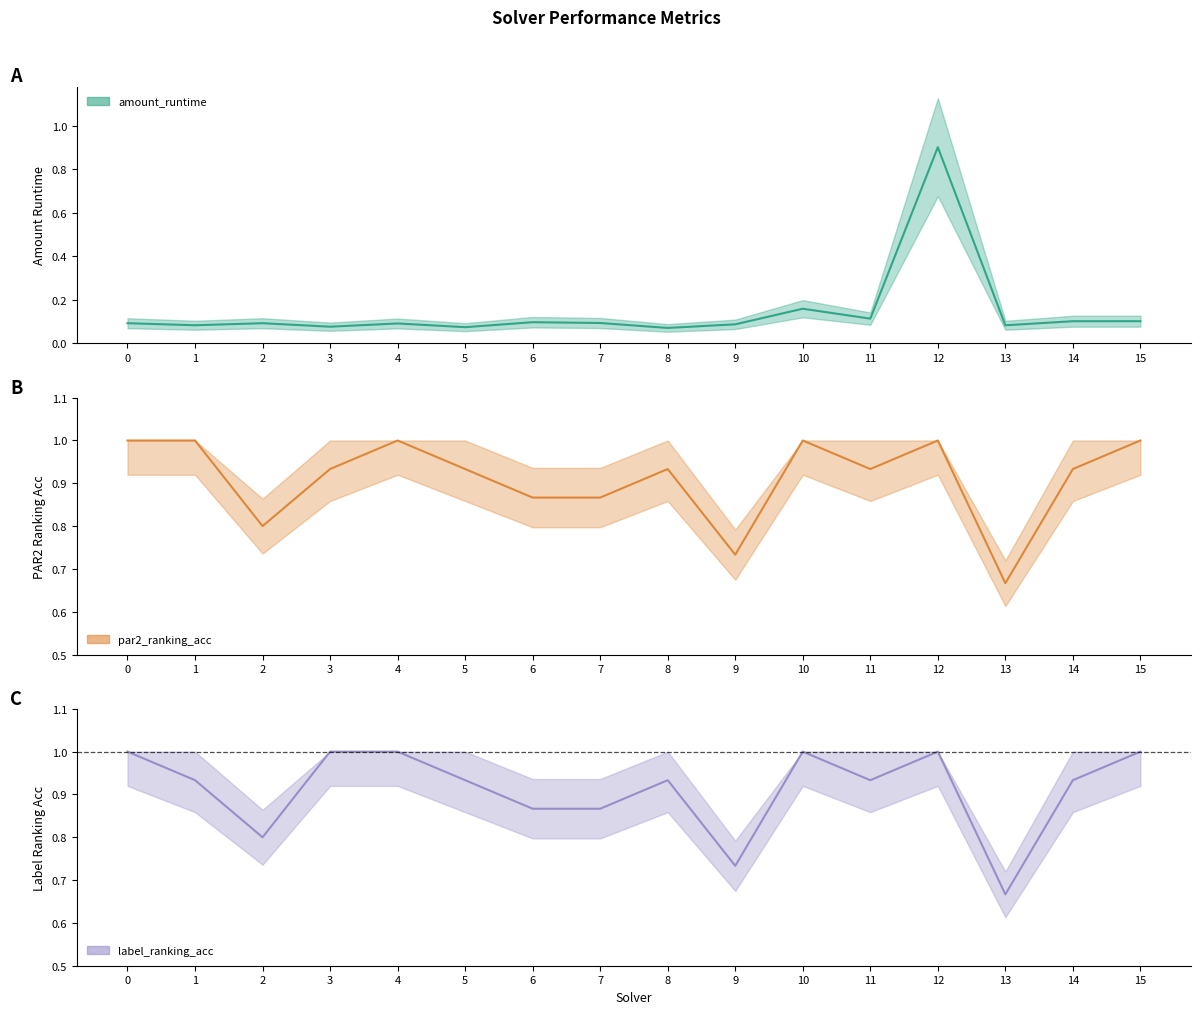

How many categories are shown in the chart?

16